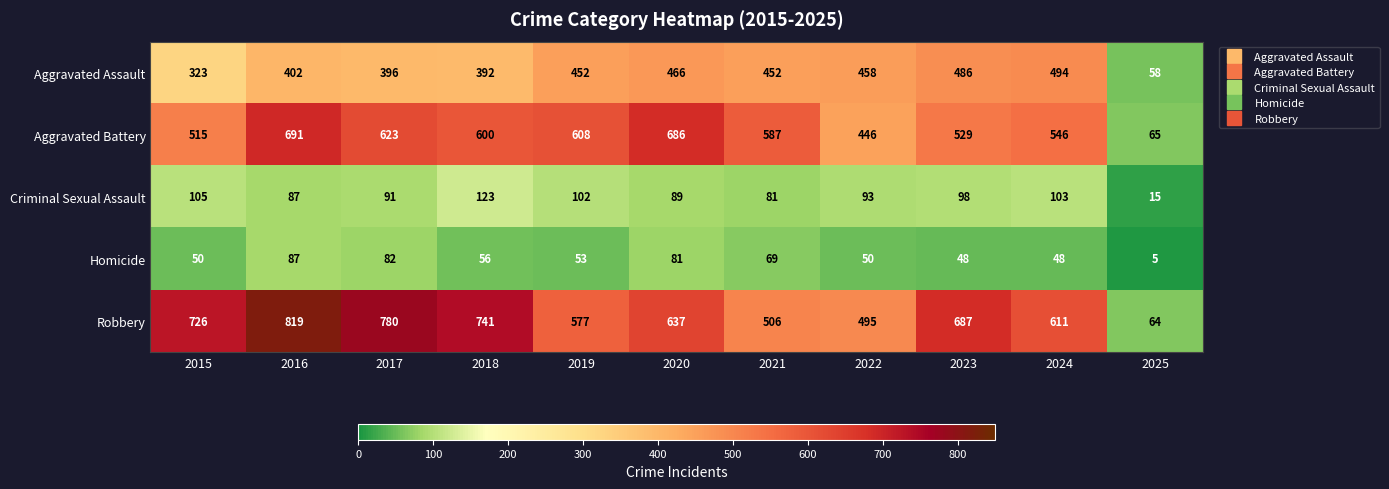

What is the difference between the Aggravated Assault values at 2018 and 2022?

66